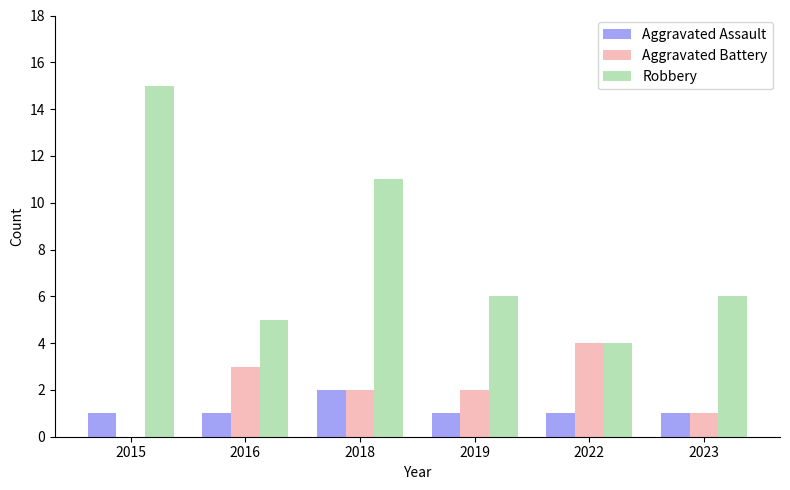

Count the number of categories in the chart.

6